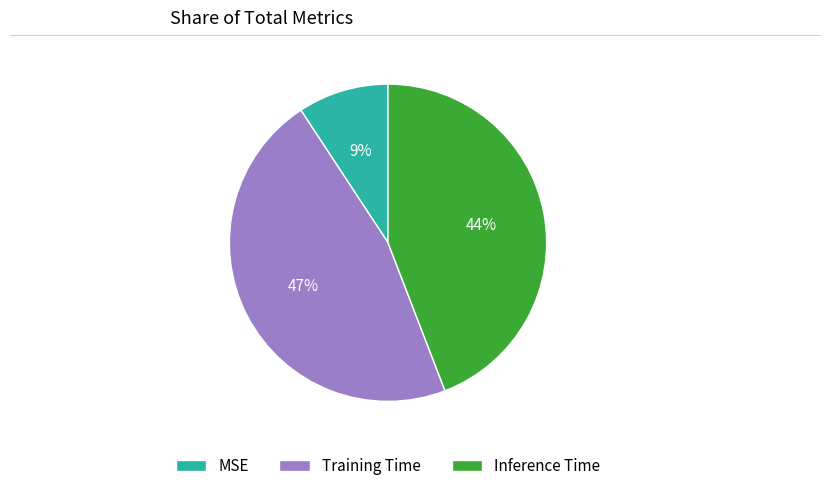

To the nearest percent, what is the difference between the MSE and Inference Time slice percentages?

35%